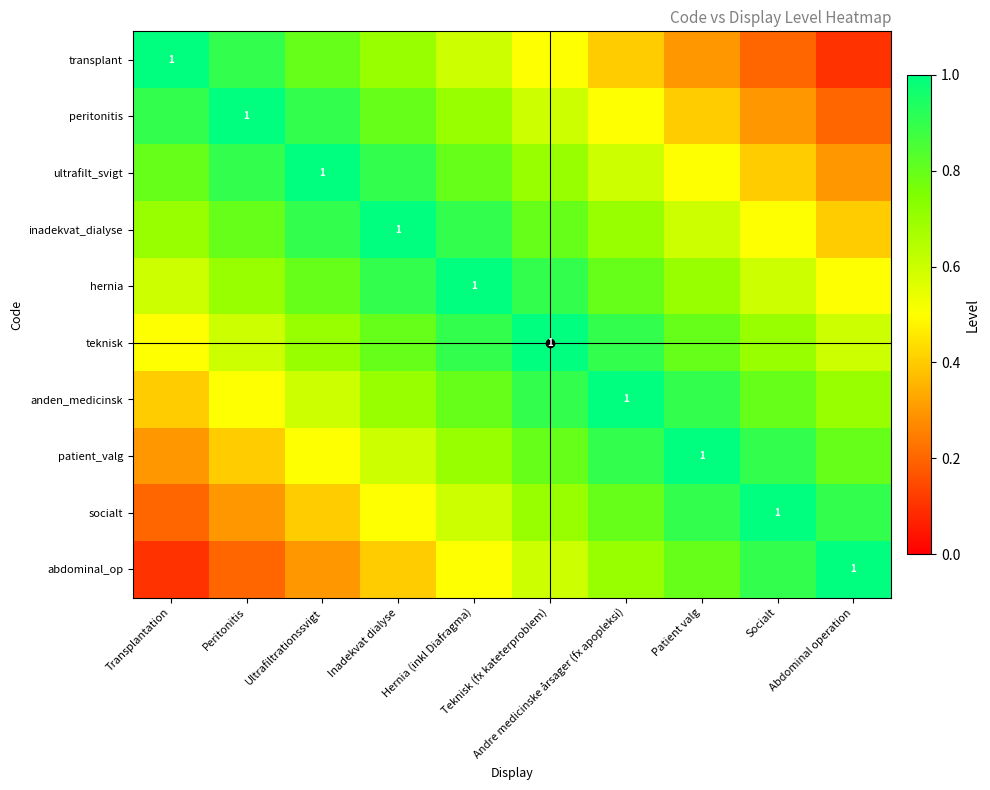

What is the total value across all series at Peritonitis?

6.3